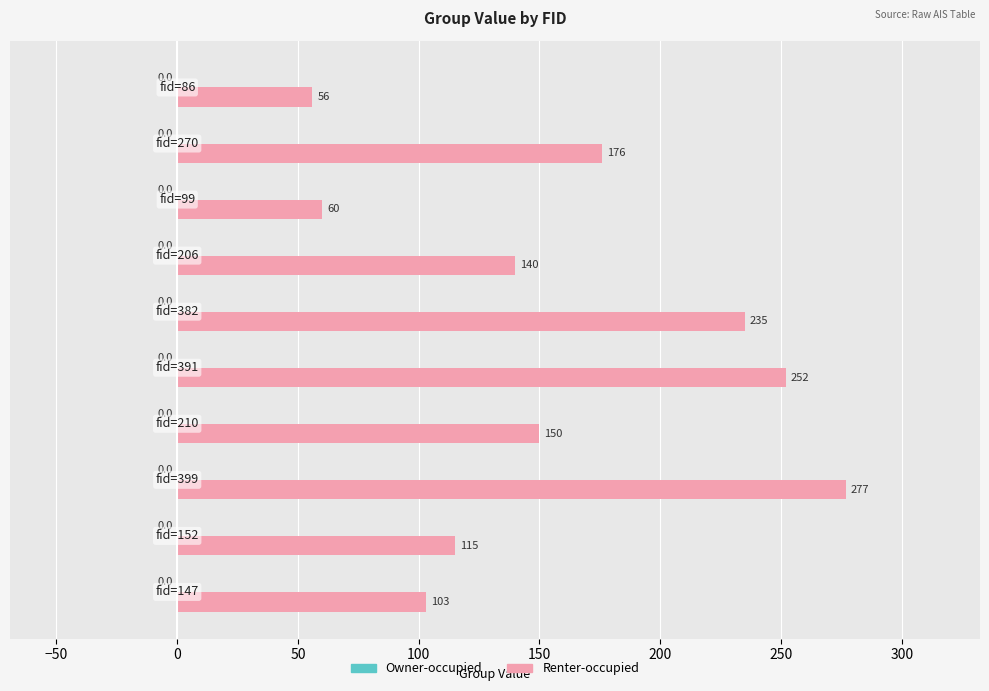

Count the number of data series in this chart.

1